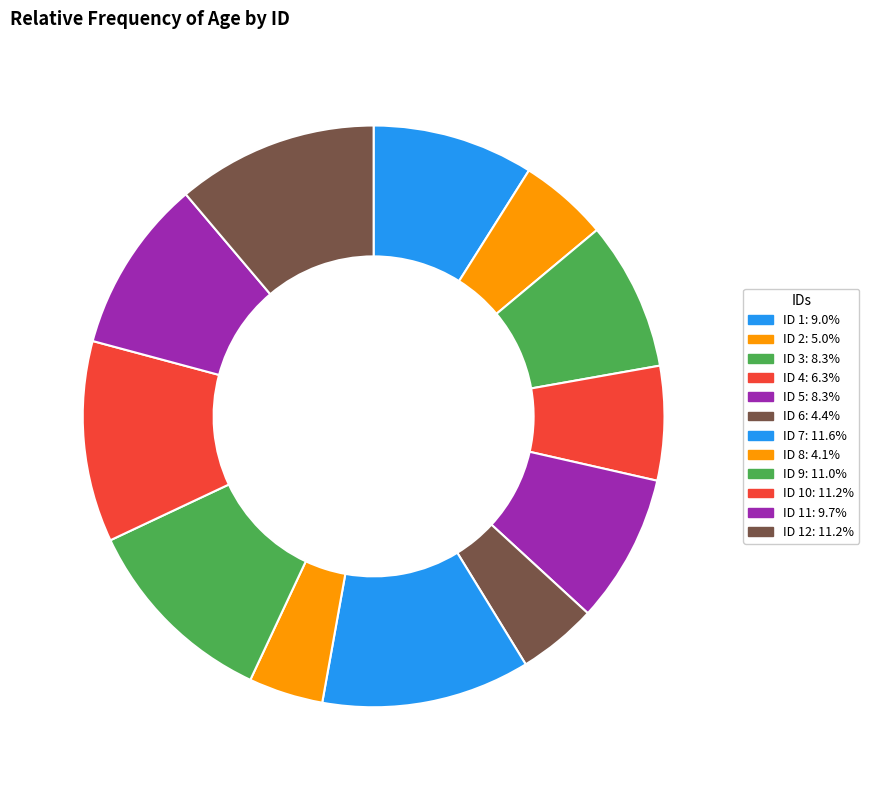

What is the largest slice in the pie chart?

7